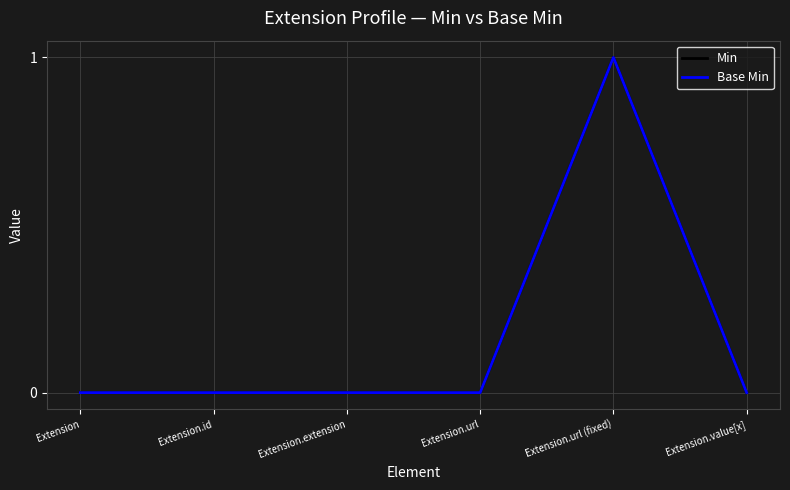

In Min, how many points are higher than both neighbors (excluding endpoints)?

1